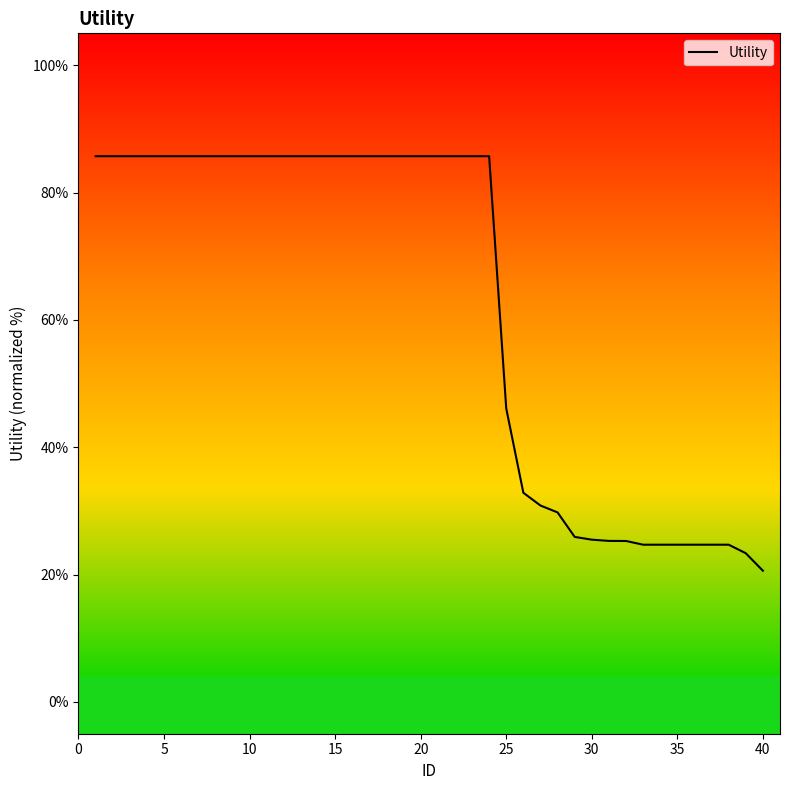

What is the smallest value displayed?

20.6